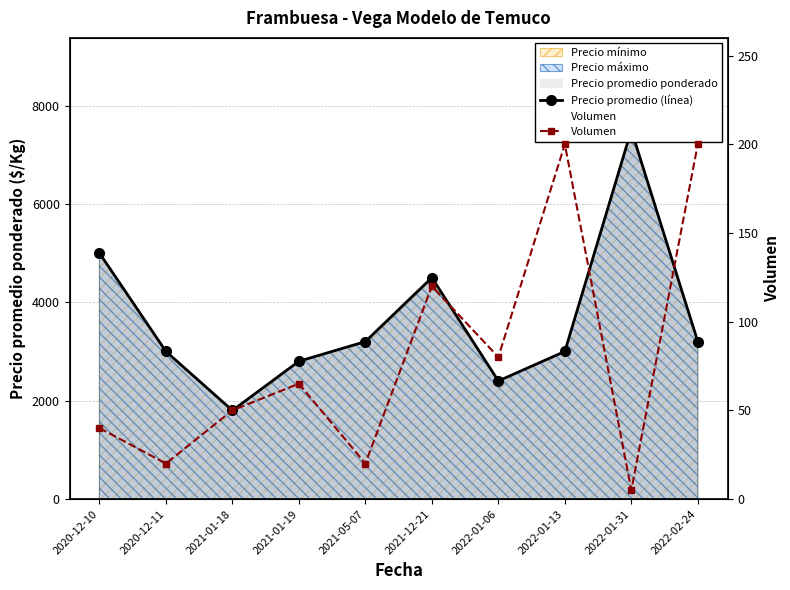

True or false: Volumen has a value of 161 at 2021-12-21.

False